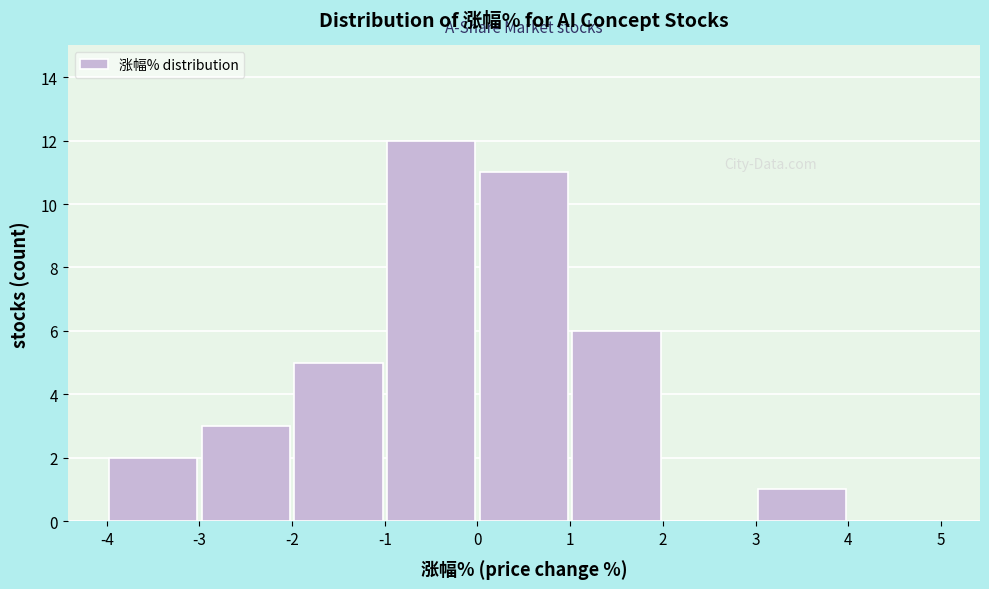

Reading left to right, transcribe this chart: for each bar, give the range it covers on the x-axis and its height. The values are not printed on the chart, so give them approximately, as read against the axis.

-4 to -3: 2
-3 to -2: 3
-2 to -1: 5
-1 to 0: 12
0 to 1: 11
1 to 2: 6
2 to 3: 0
3 to 4: 1
4 to 5: 0